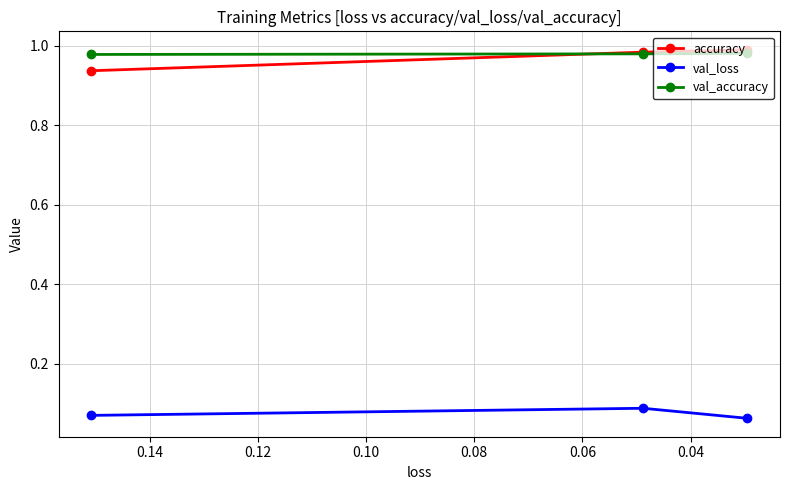

What are all the series names shown in the legend?

accuracy, val_loss, val_accuracy